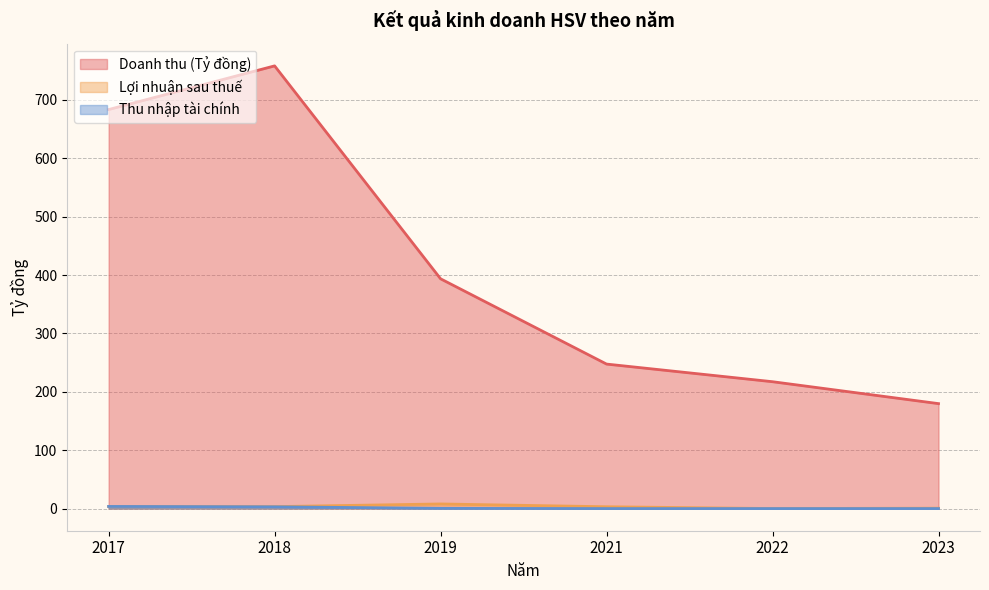

At how many categories does at least one series exceed 685?

1